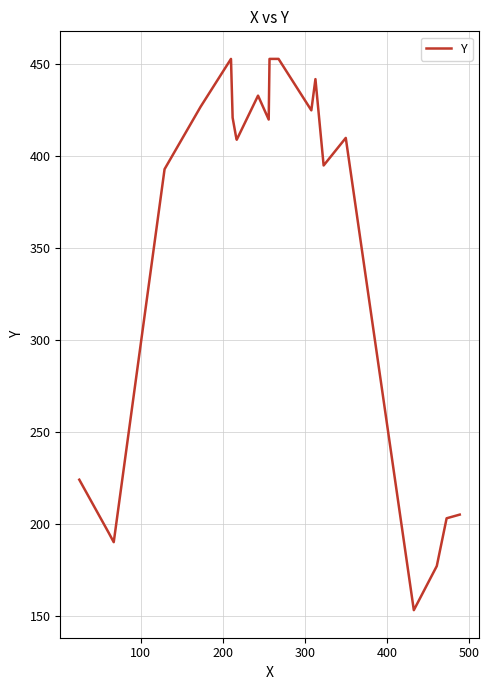

What is the difference between the maximum and minimum values?

300